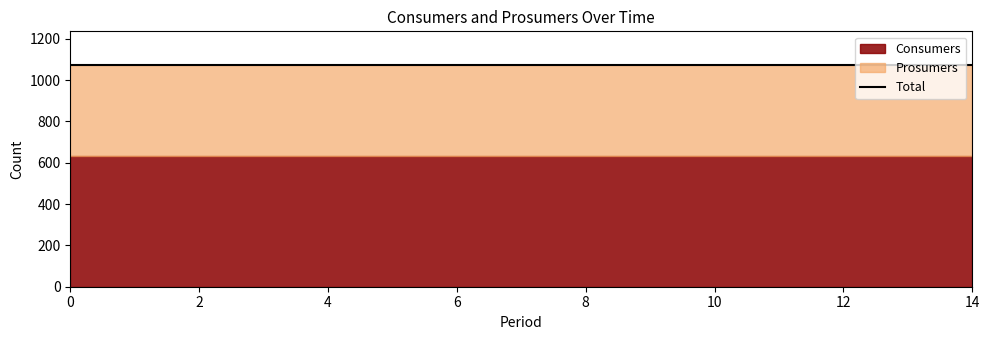

The Consumers series shows 132 at 9. True or false?

False